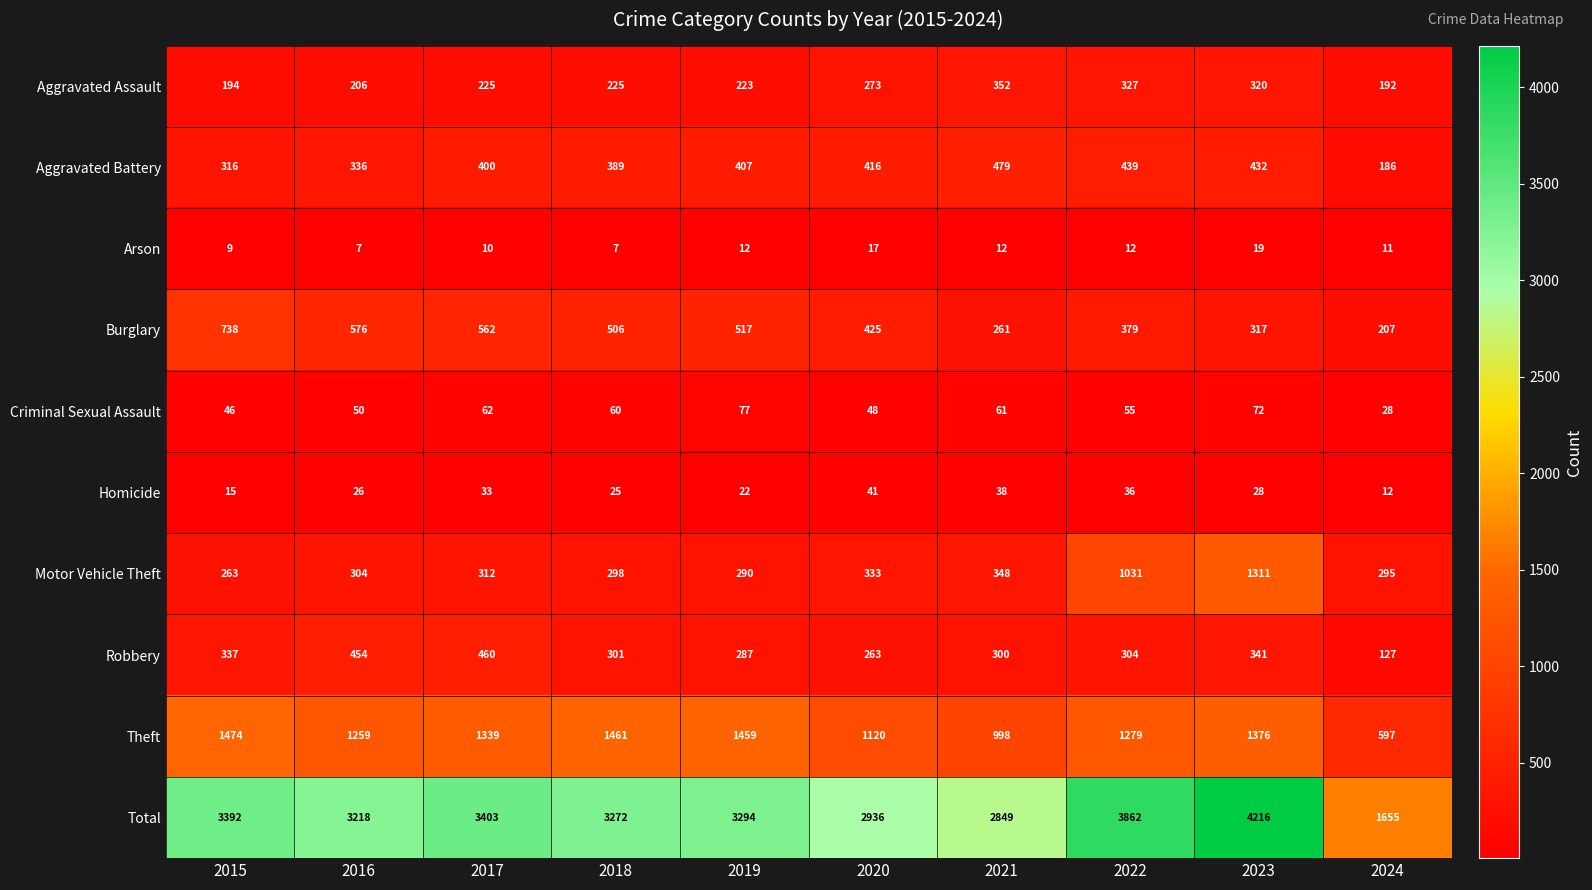

What is the difference between the maximum and minimum values in the Homicide series?

29